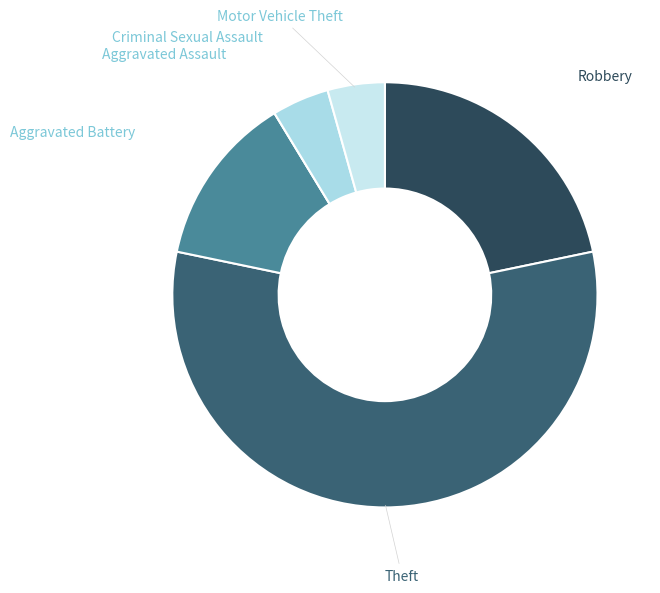

Is there any slice that represents more than half of the pie?

Yes